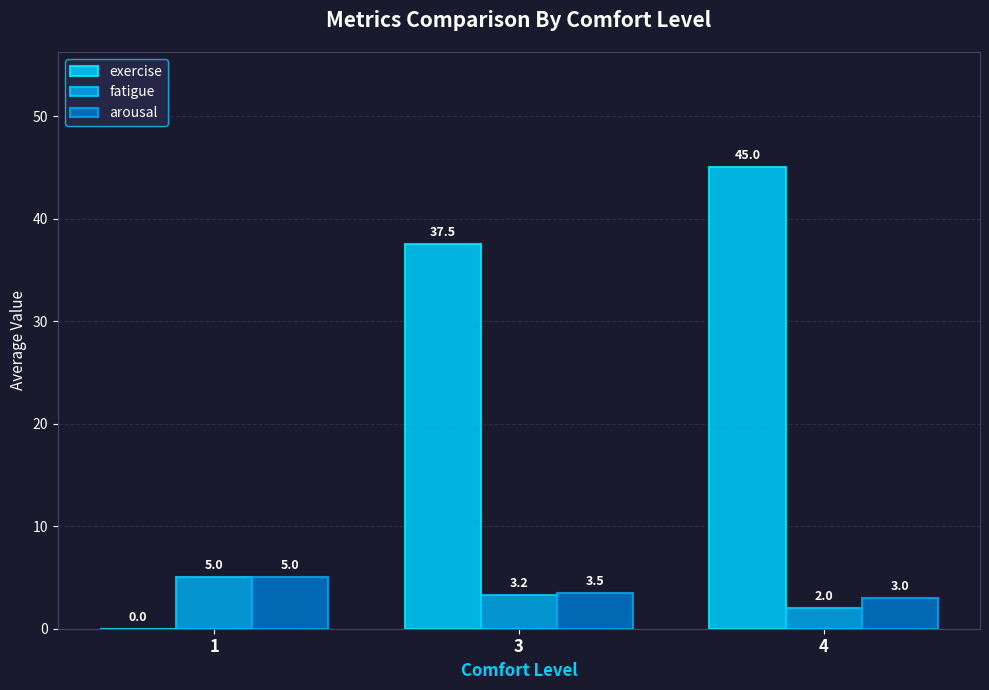

True or false: arousal has a value of 1.6 at 1.

False